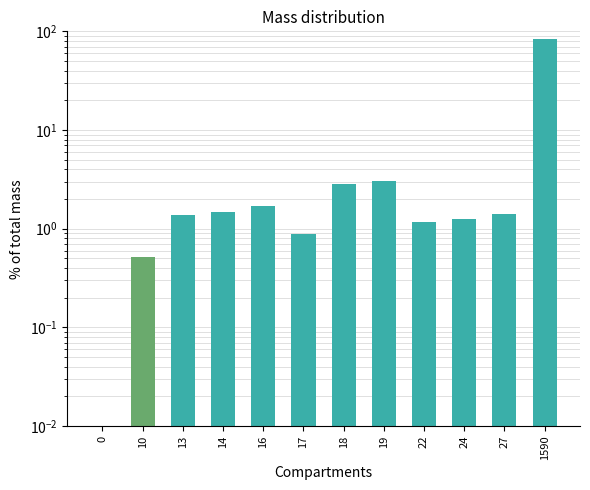

The value at 10 is 0.8. True or false?

False